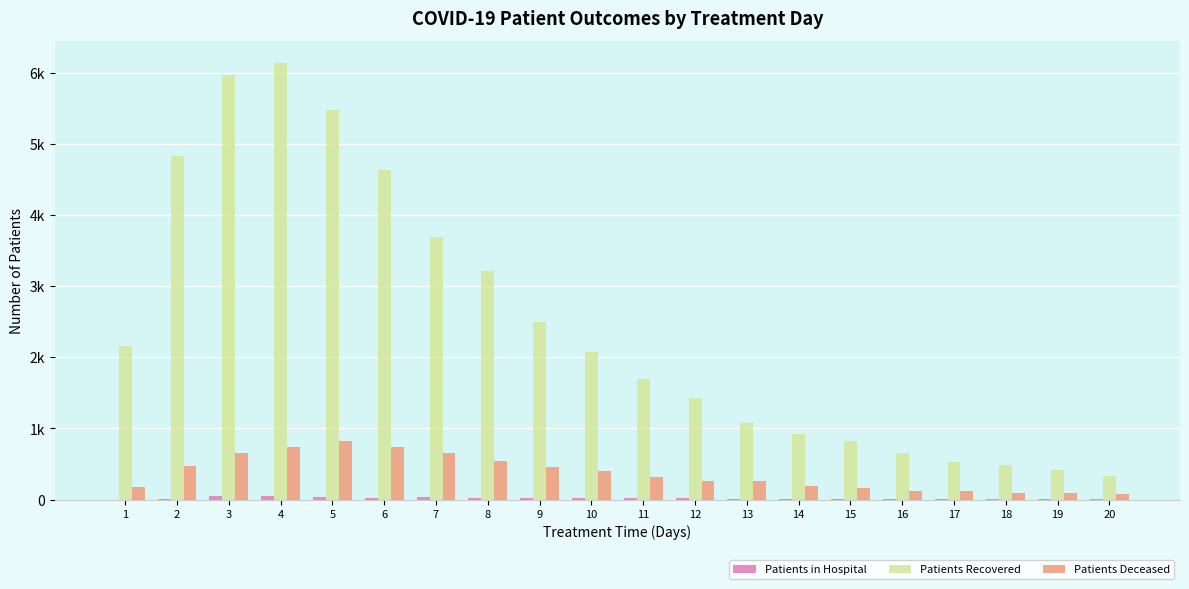

Is the value of Patients Deceased at 8 greater than the value of Patients in Hospital at 20?

Yes